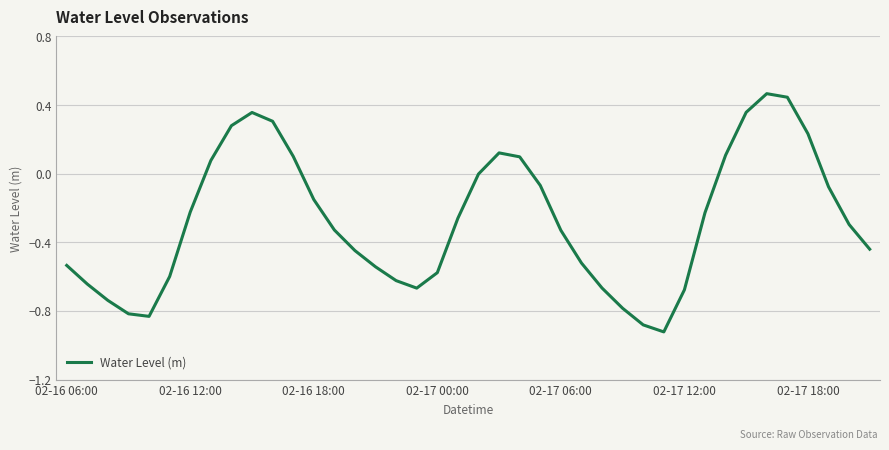

What is the difference between the maximum and minimum values?

1.4